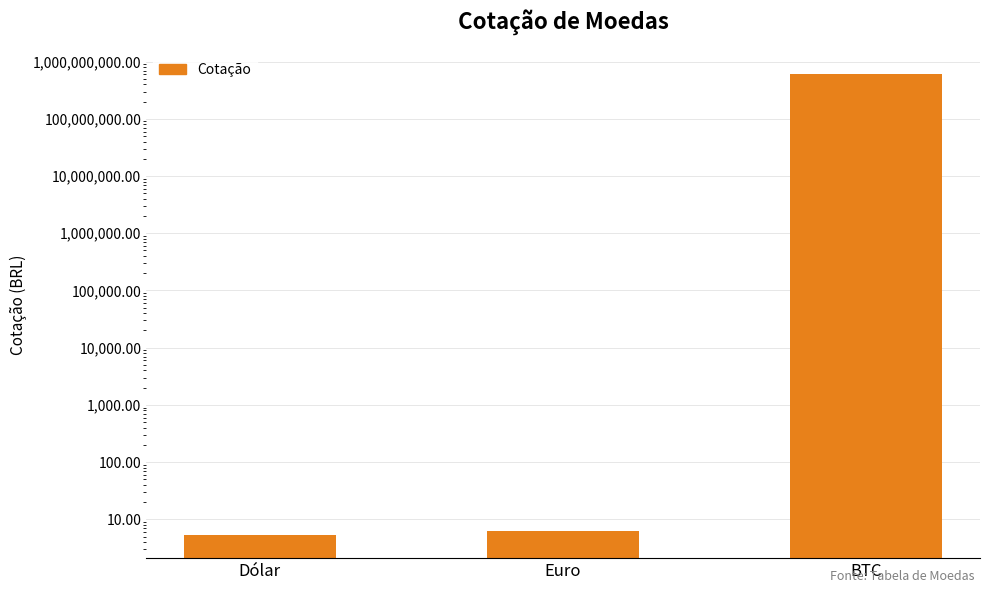

Reading right to left, what are all the values shown in this chart?

617530000.0	6.3	5.3